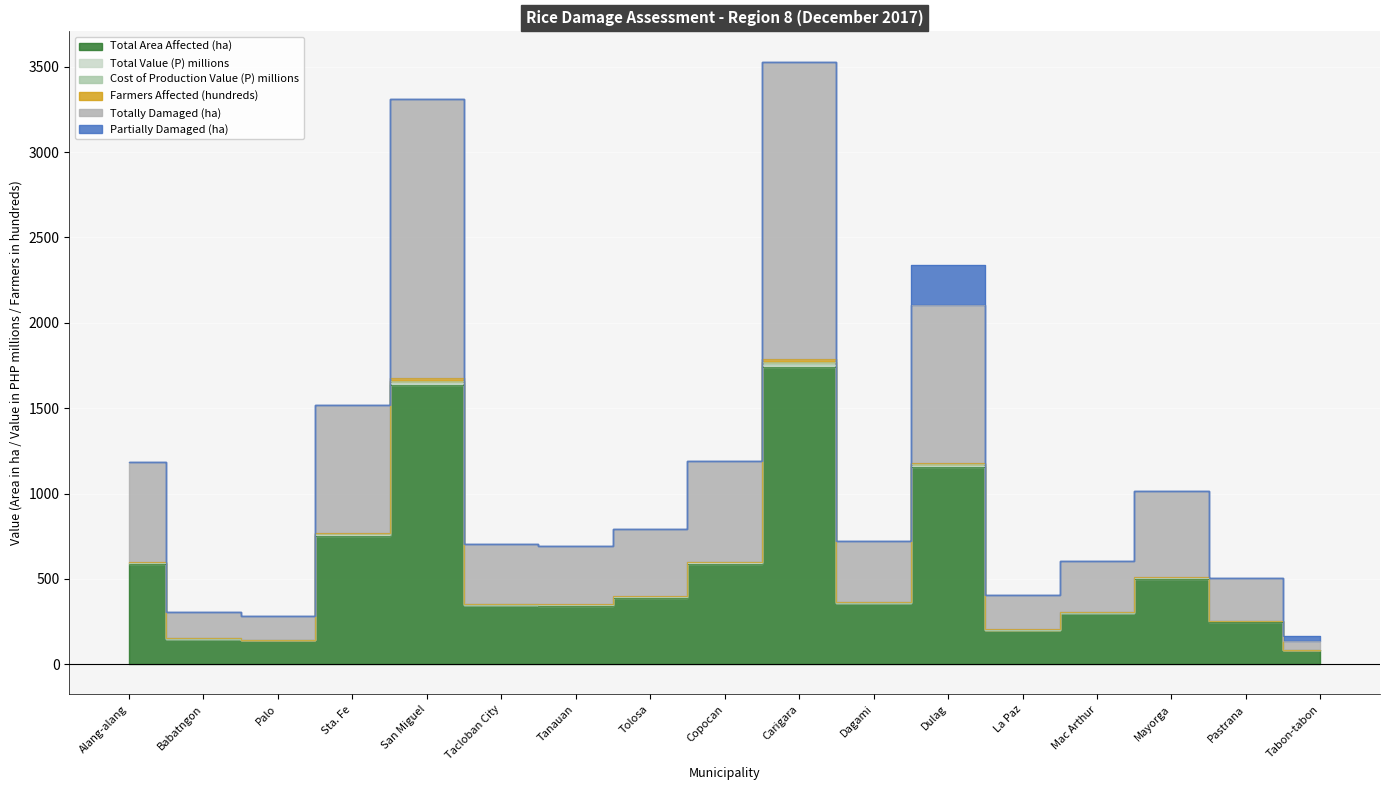

At which label does Totally Damaged (ha) reach its minimum?

Tabon-tabon